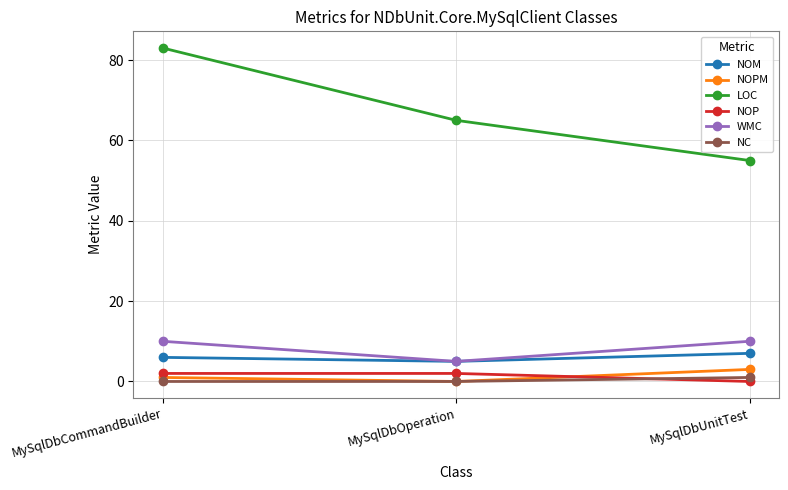

What is the label of the 1st point from the left?

MySqlDbCommandBuilder